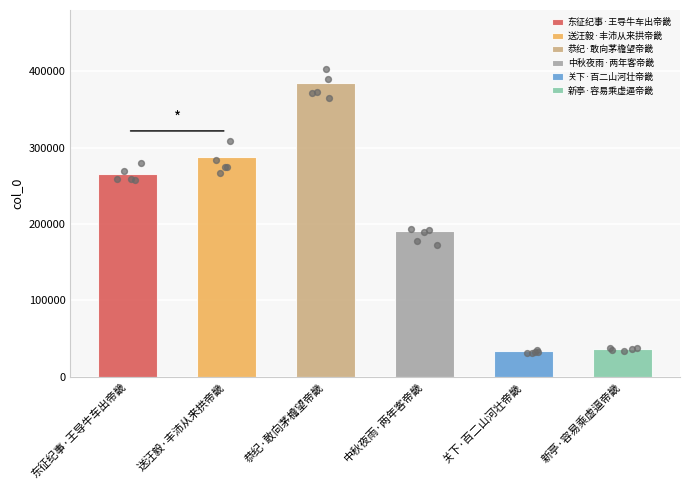

Between 东征纪事·王导牛车出帝畿 and 恭纪·敢向茅檐望帝畿, which is larger?

恭纪·敢向茅檐望帝畿